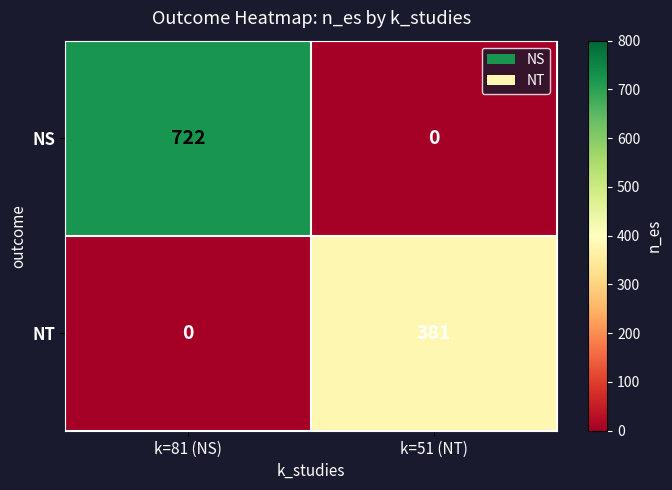

Reading right to left, transcribe all the data shown in this chart.

NS: k=51 (NT)=0	k=81 (NS)=722
NT: k=51 (NT)=381	k=81 (NS)=0